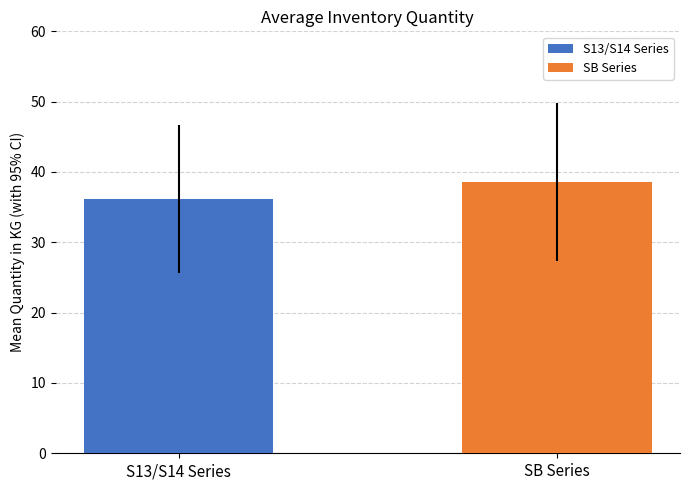

How many data points does each series have?

2